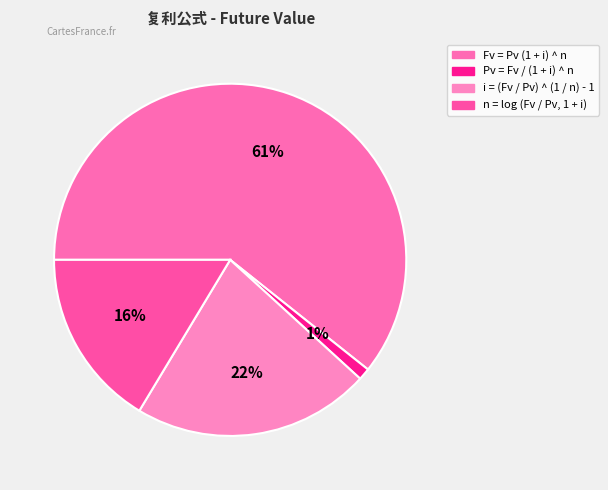

Is it true that i = (Fv / Pv) ^ (1 / n) - 1 is 30% of the pie?

False